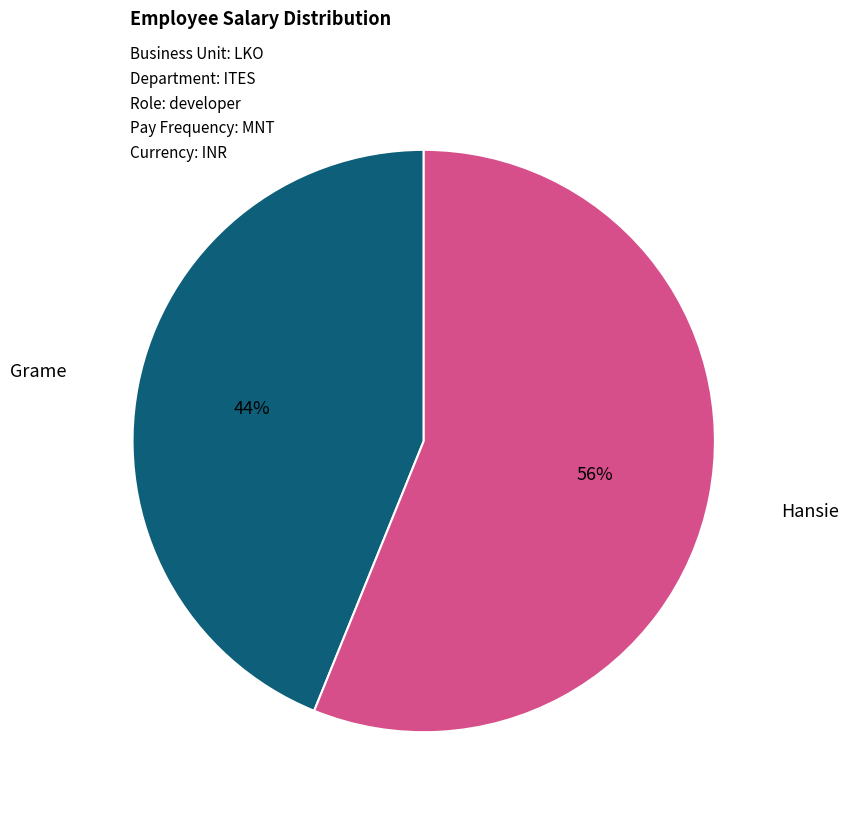

What percentage is the Hansie slice, to the nearest percent?

56%